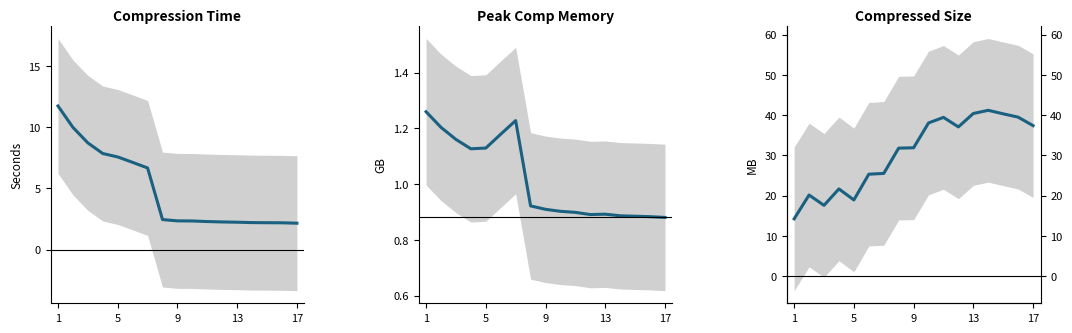

What is the difference between the maximum and minimum values in the compressed_size series?

27.0